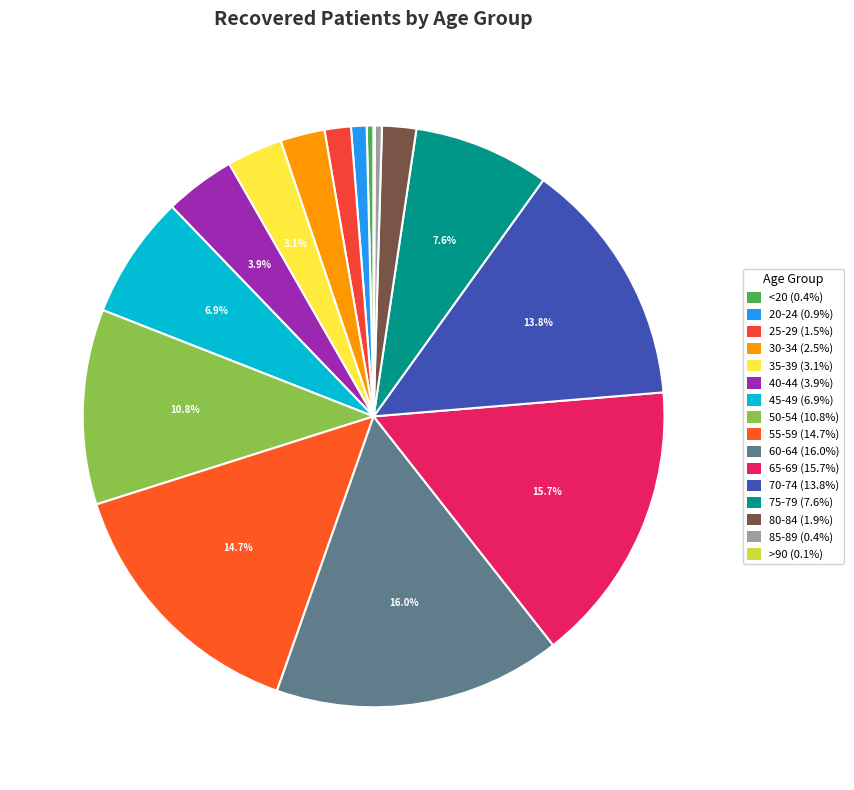

To the nearest percent, what is the difference between the largest and smallest slice percentages?

16%